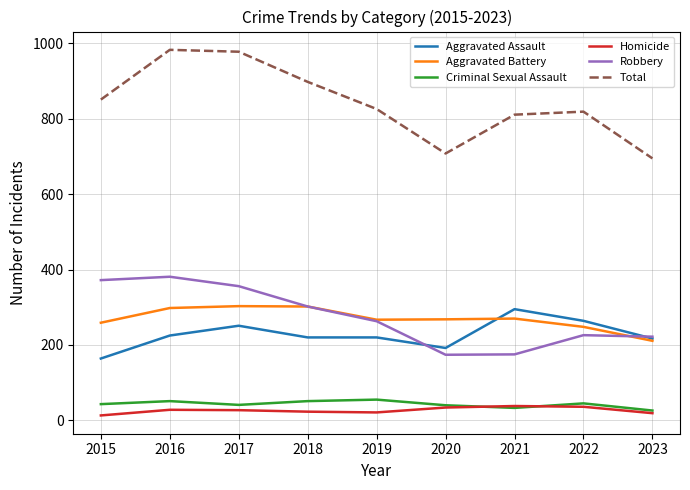

Which series has the largest total across all categories?

Total